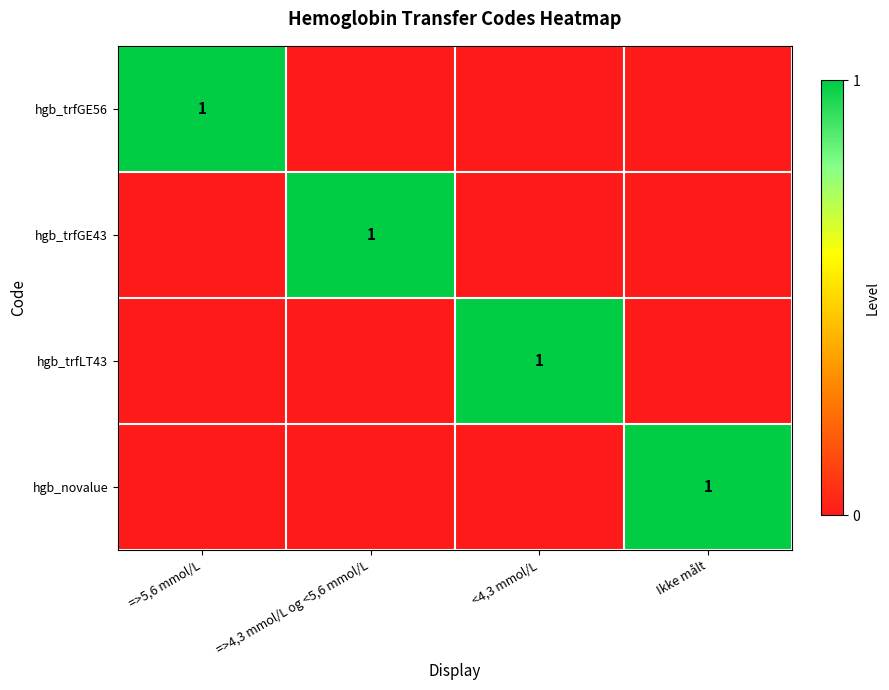

True or false: hgb_trfGE43 has a value of 1 at =>4,3 mmol/L og <5,6 mmol/L.

True